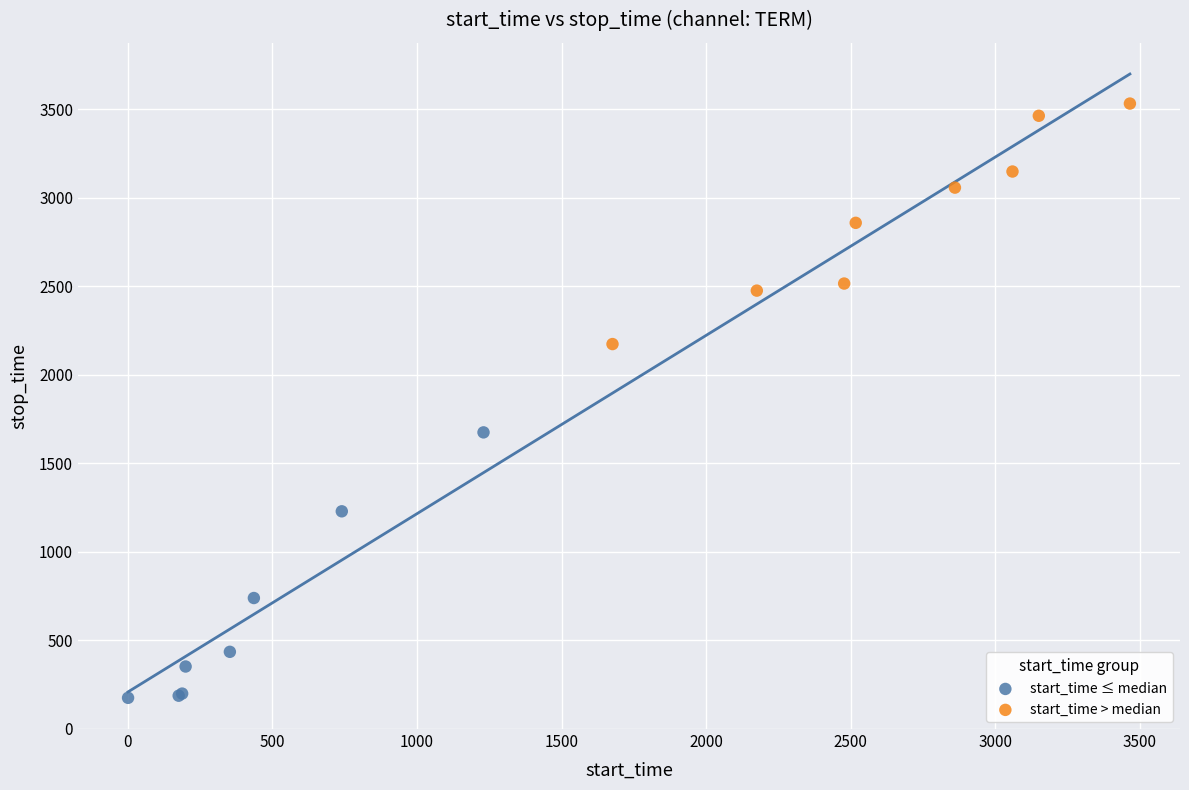

Which series has the widest spread of Y values?

start_time ≤ median